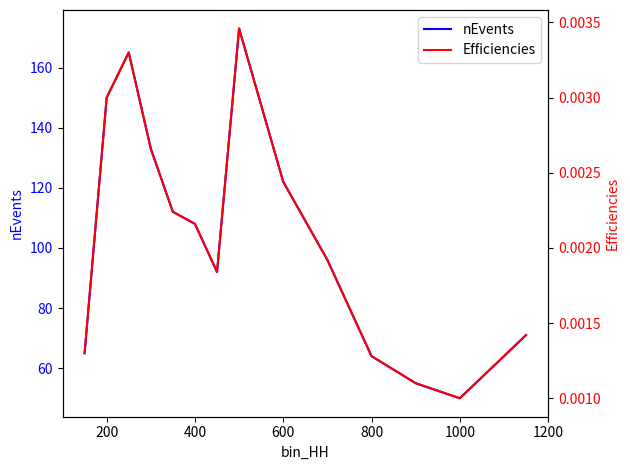

The nEvents series shows 90 at 800. True or false?

False